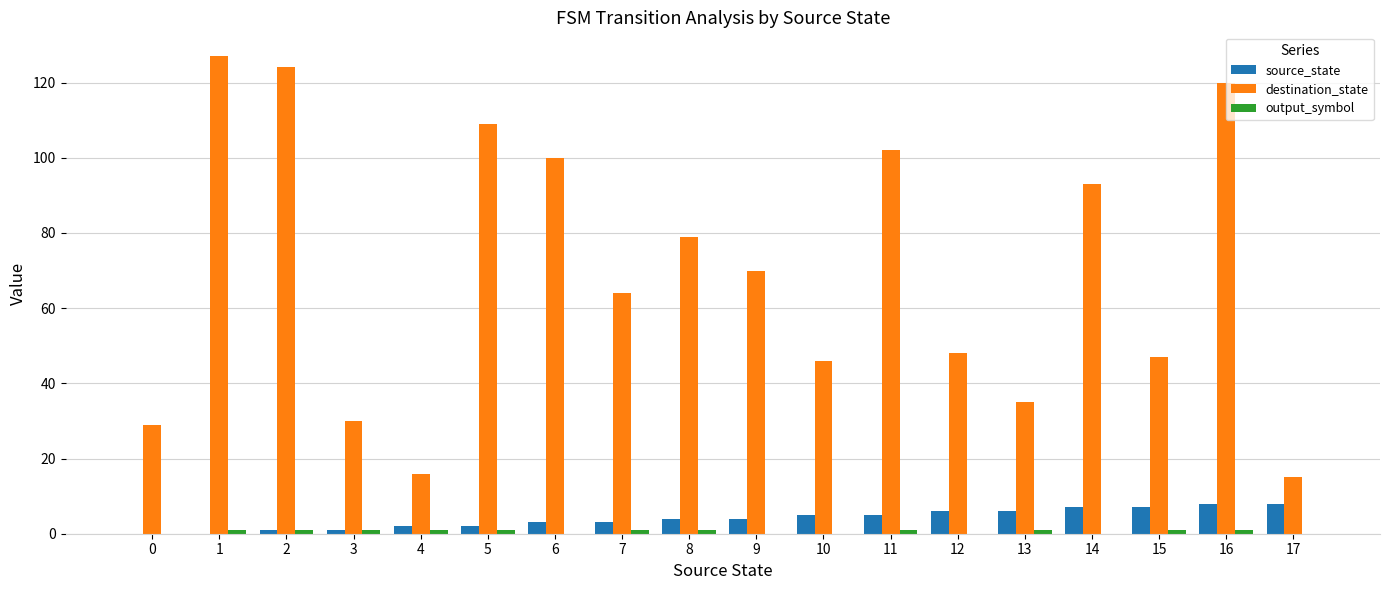

What is the highest value of the destination_state series?

127